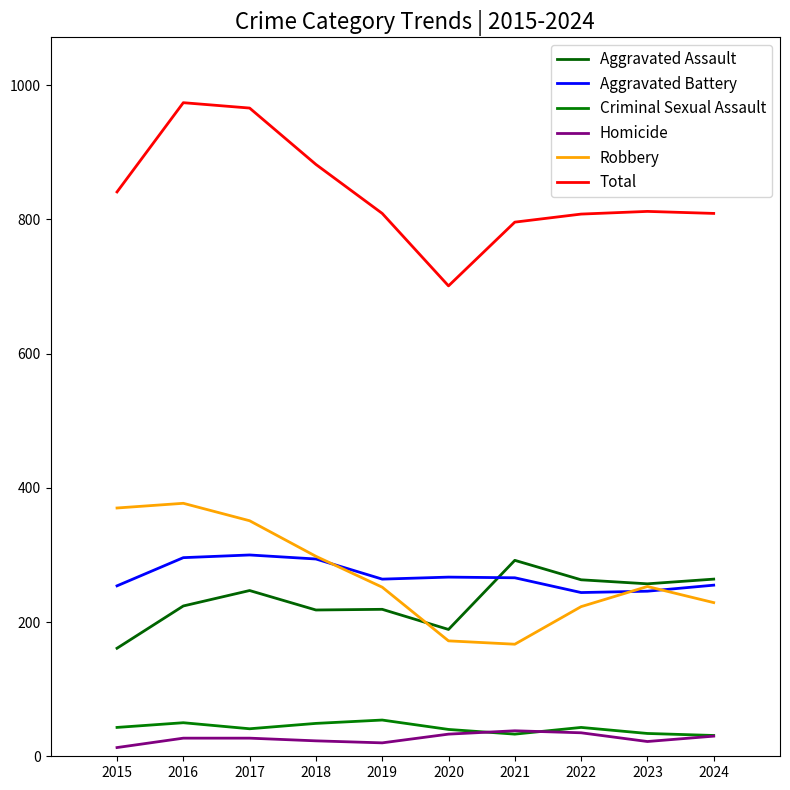

At how many categories does at least one series exceed 923?

2